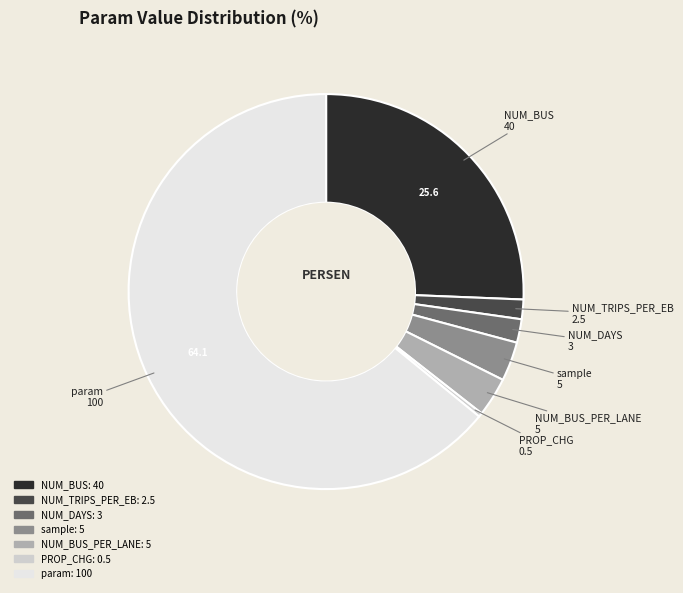

The PROP_CHG slice represents 0% of the pie. True or false?

True